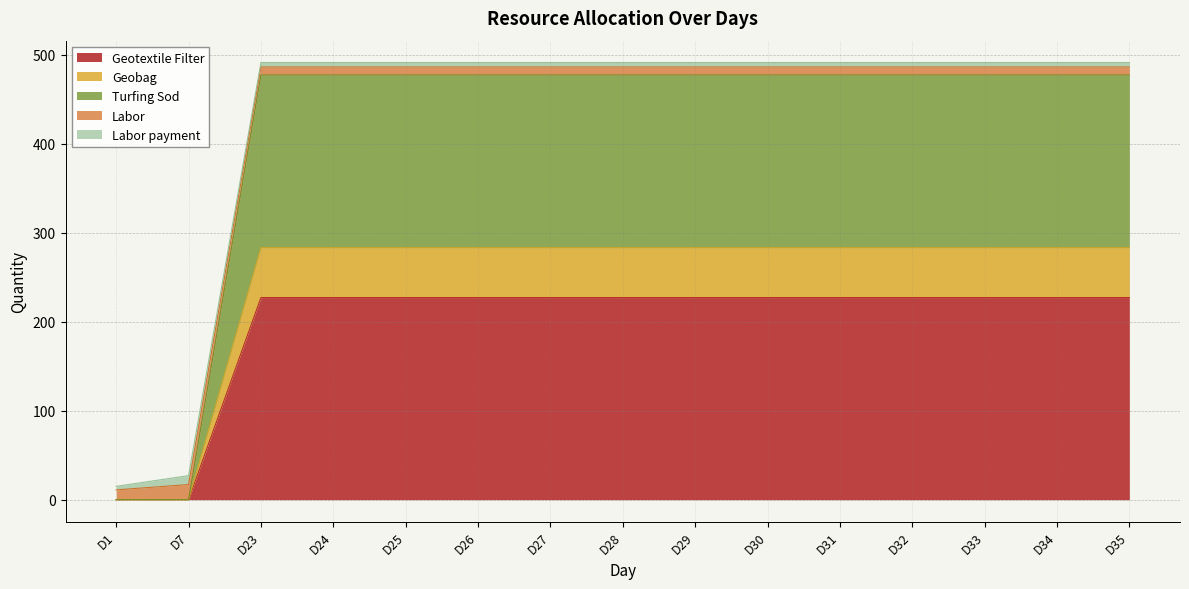

Is it true that Geotextile Filter equals 227 at D26?

True